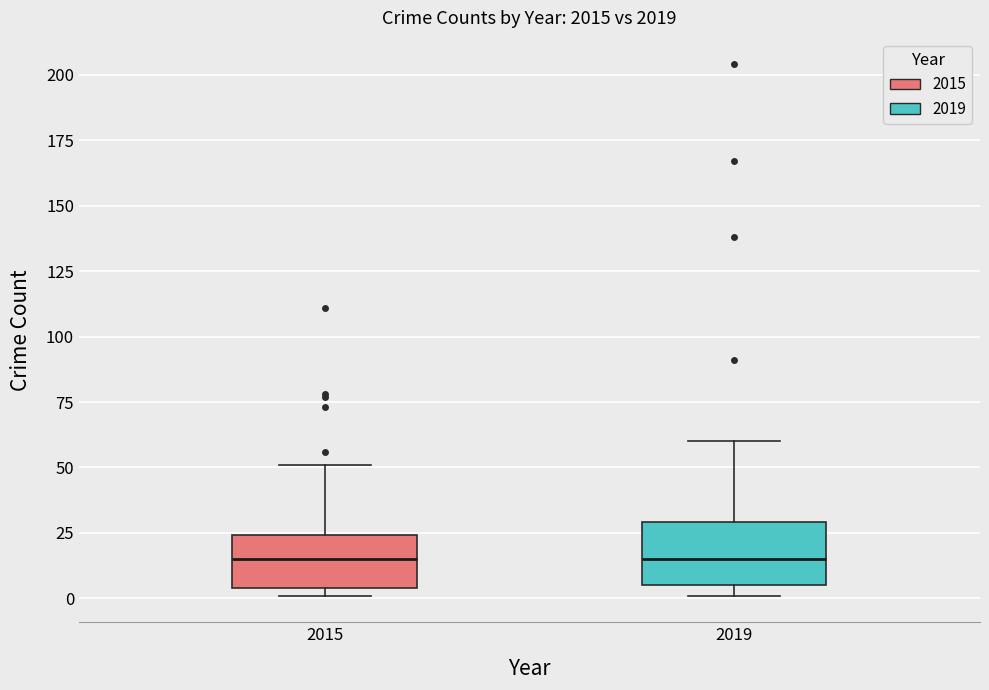

Reading left to right, transcribe this box plot: for each box, give where its median line is, the range the box spans, and where its two whiskers end, as read against the y-axis. The values are not printed on the chart, so give them approximately, as read against the axis.

2015: median 15, box 5 to 25, whiskers 0 to 50
2019: median 15, box 5 to 30, whiskers 0 to 60